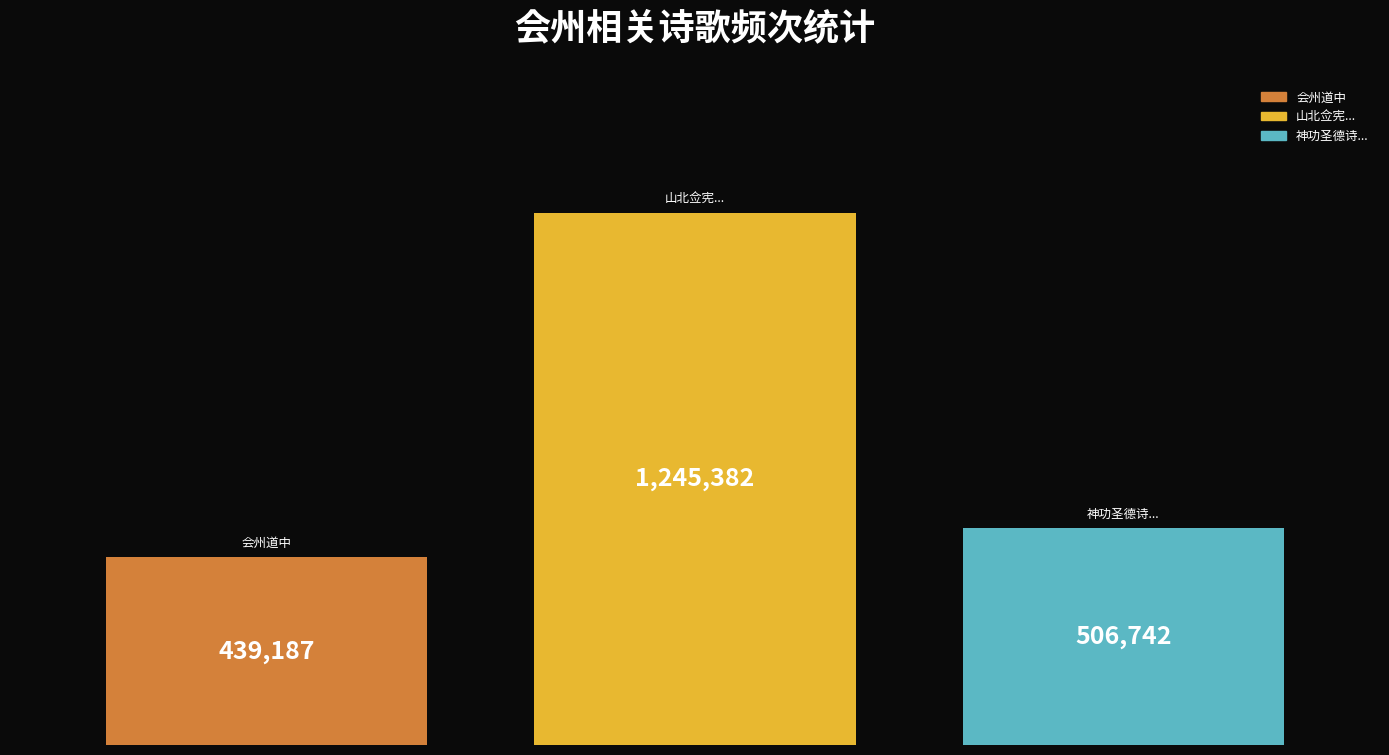

What is the minimum value for 神功圣德诗...?

506742